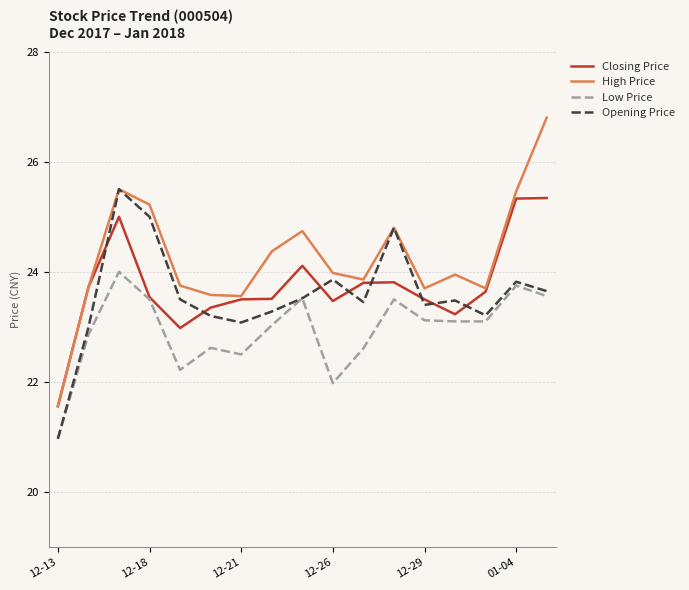

What are all the series names shown in the legend?

Closing Price, High Price, Low Price, Opening Price